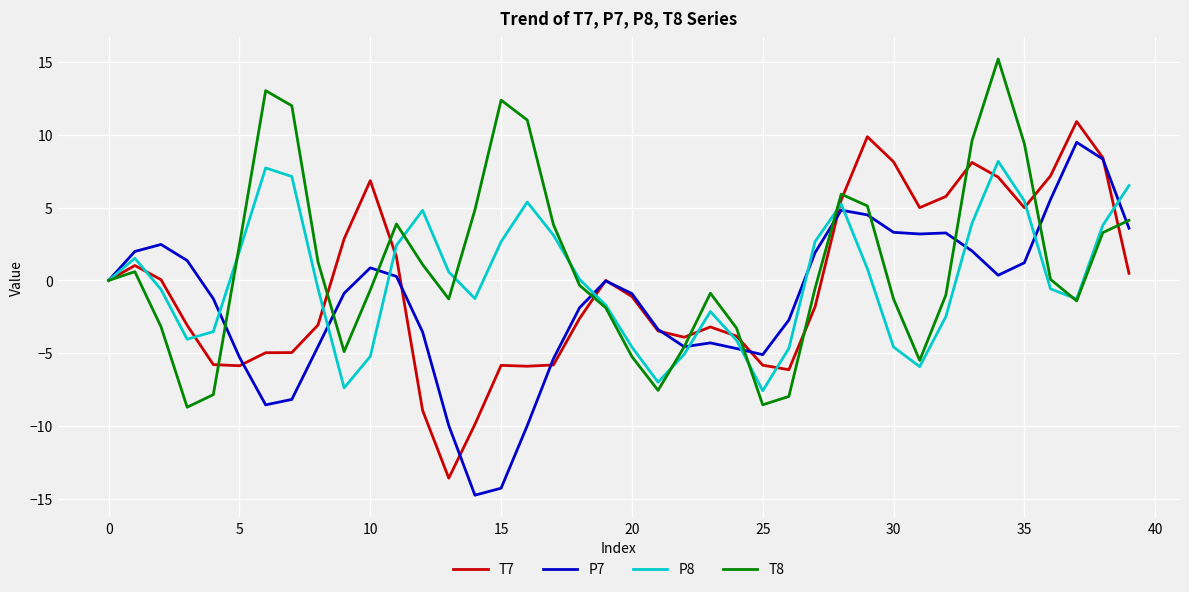

What is the lowest value of the P7 series?

-14.8